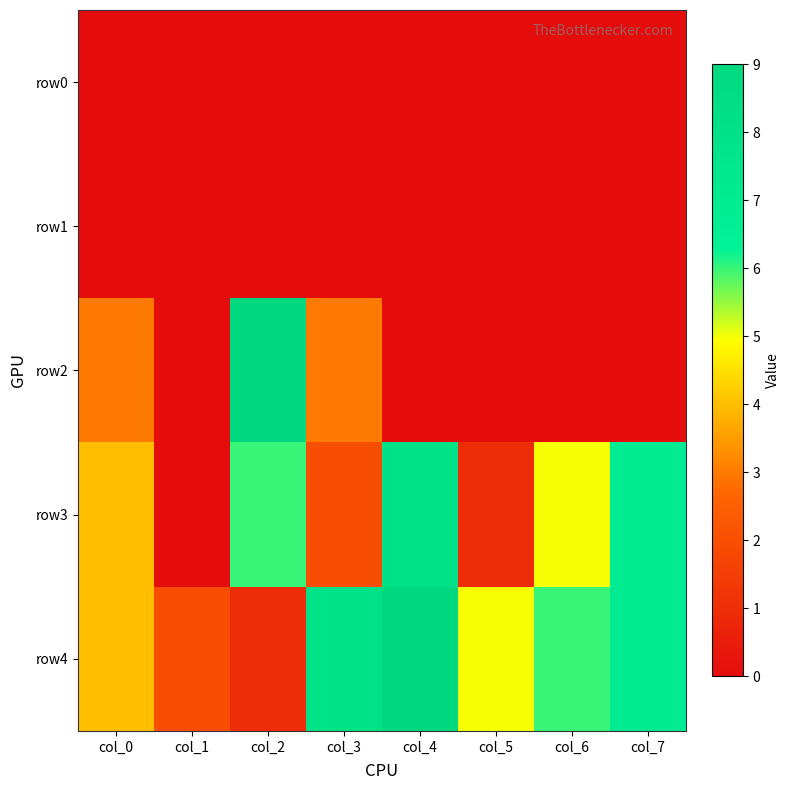

List the series in order of their peak value, highest first.

row2, row4, row3, row0, row1